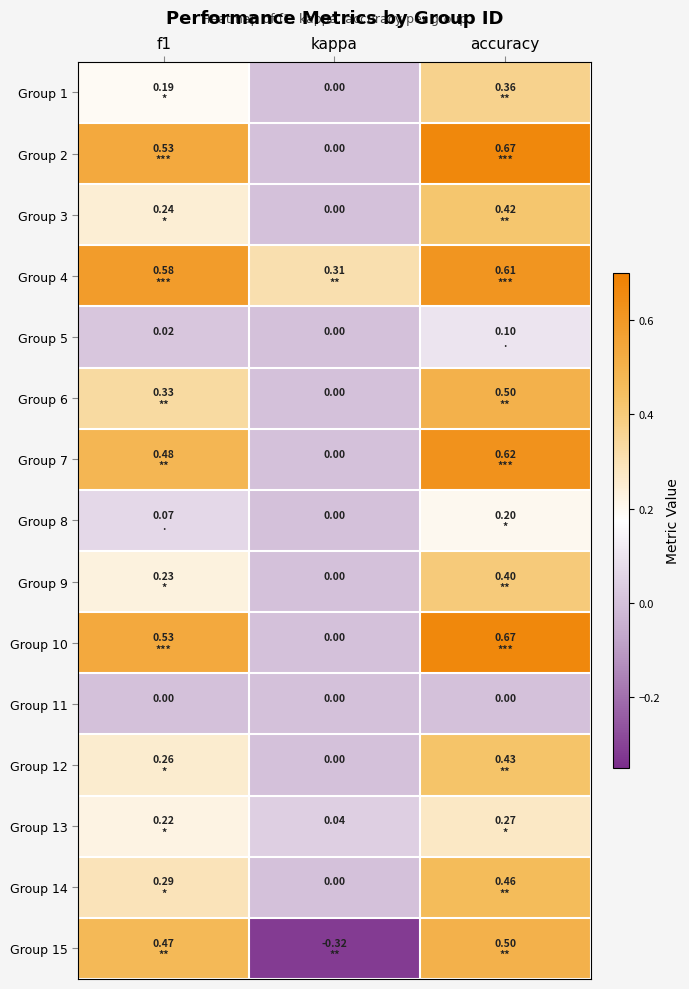

Count the number of data series in this chart.

15